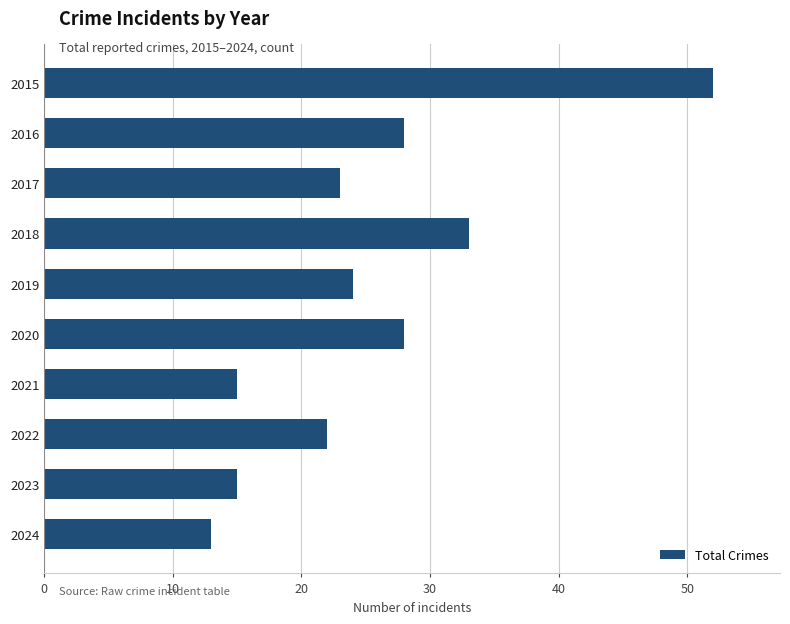

What is the sum of all values?

253